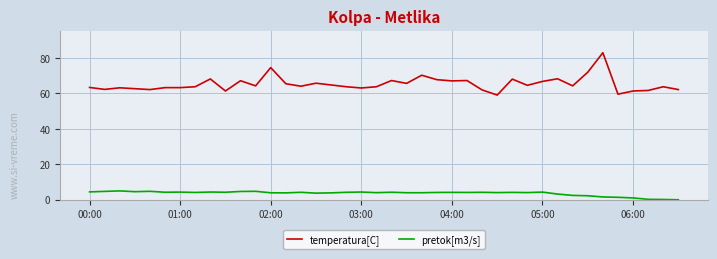

What is the maximum value shown in the chart?

83.0